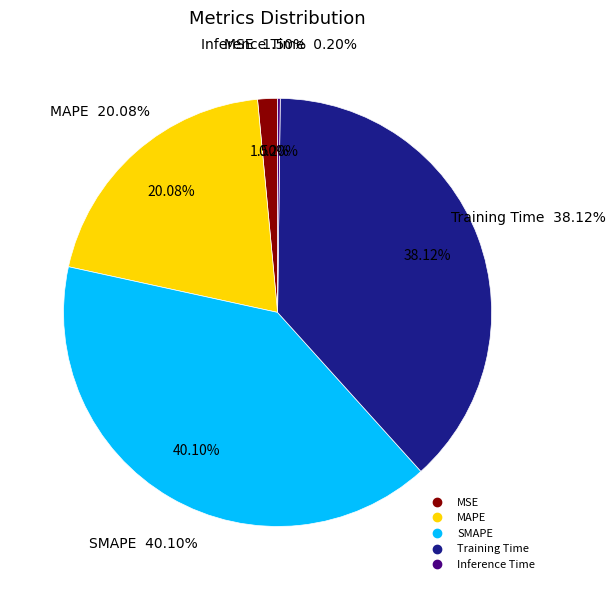

How many segments does this pie chart have?

5